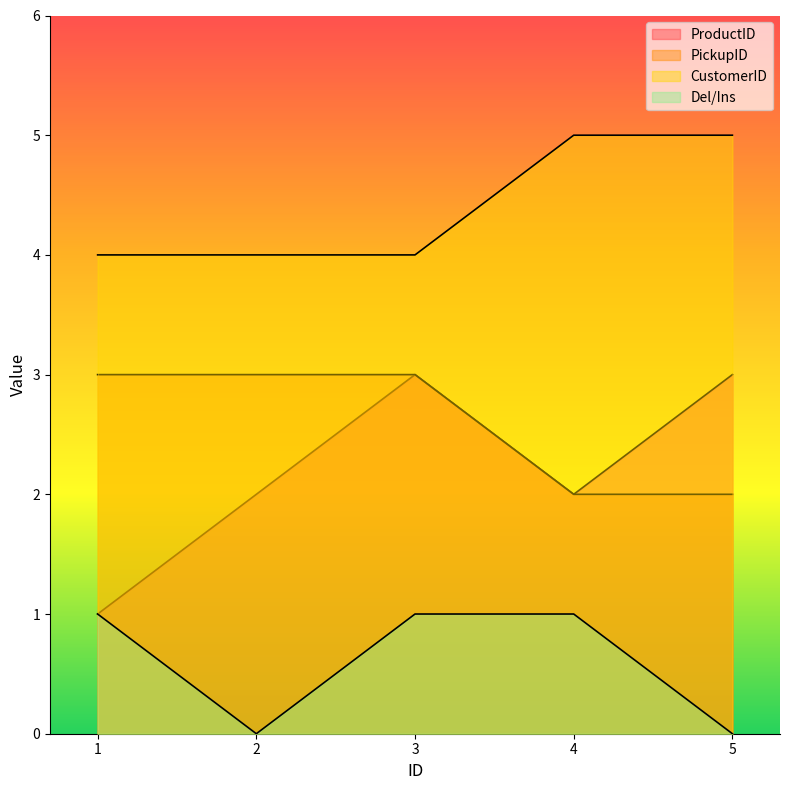

Does the chart display data point markers on the line(s)?

No